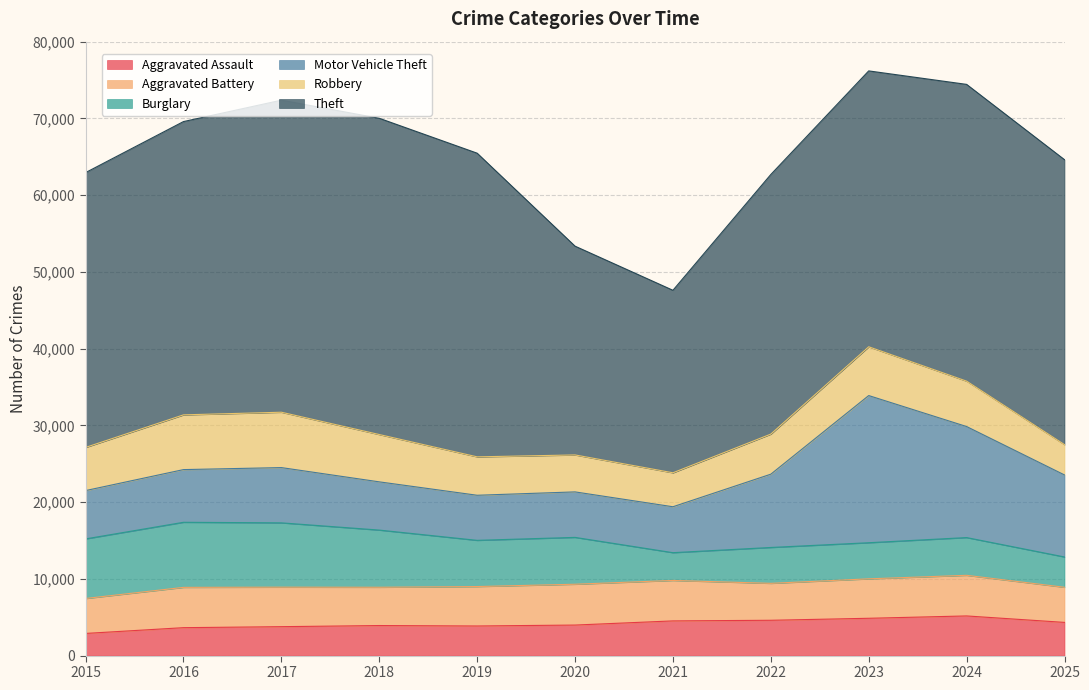

Where does the Aggravated Assault series first go above 3978?

2021